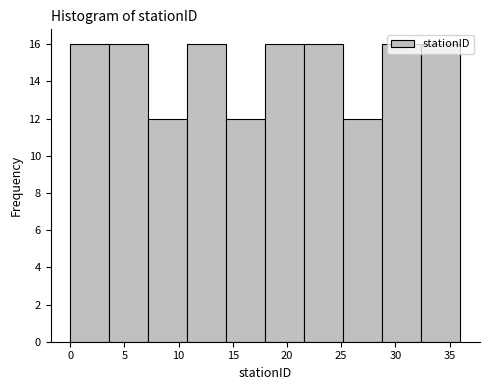

Reading left to right, transcribe this chart: for each bar, give the range it covers on the x-axis and its height. Neither the bar edges nor the heights are printed on the chart, so give them approximately, as read against the axes.

0.0 to 3.6: 16
3.6 to 7.2: 16
7.2 to 10.8: 12
10.8 to 14.4: 16
14.4 to 18.0: 12
18.0 to 21.6: 16
21.6 to 25.2: 16
25.2 to 28.8: 12
28.8 to 32.4: 16
32.4 to 36.0: 16